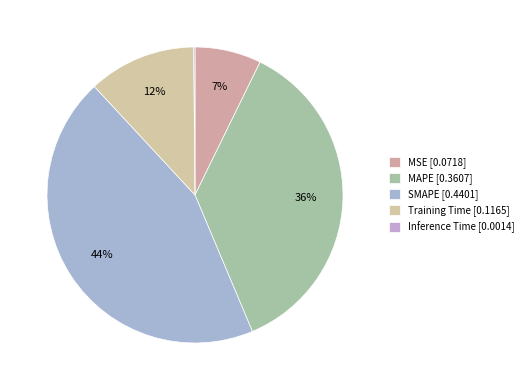

What percentage is the Training Time slice, to the nearest percent?

12%